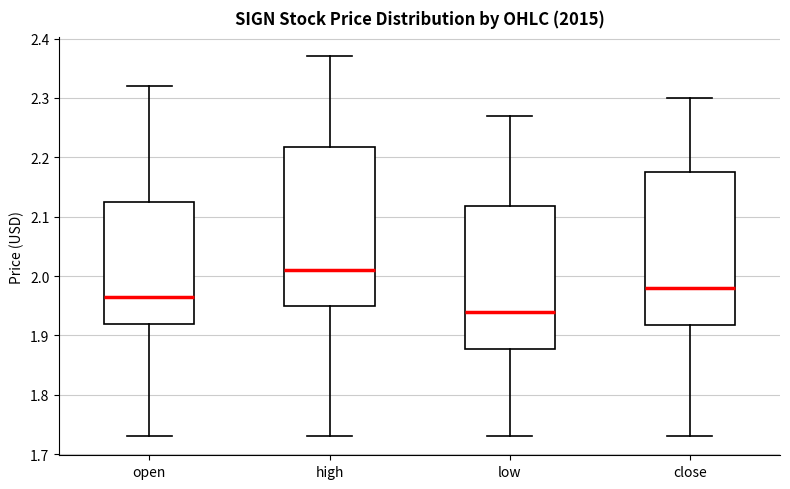

Reading left to right, read every box against the y-axis: the position of its median line, the range the box covers, and the ends of its whiskers. The values are not printed on the chart, so give them approximately, as read against the axis.

open: median 1.97, box 1.92 to 2.13, whiskers 1.73 to 2.32
high: median 2.01, box 1.95 to 2.22, whiskers 1.73 to 2.37
low: median 1.94, box 1.88 to 2.12, whiskers 1.73 to 2.27
close: median 1.98, box 1.92 to 2.18, whiskers 1.73 to 2.30